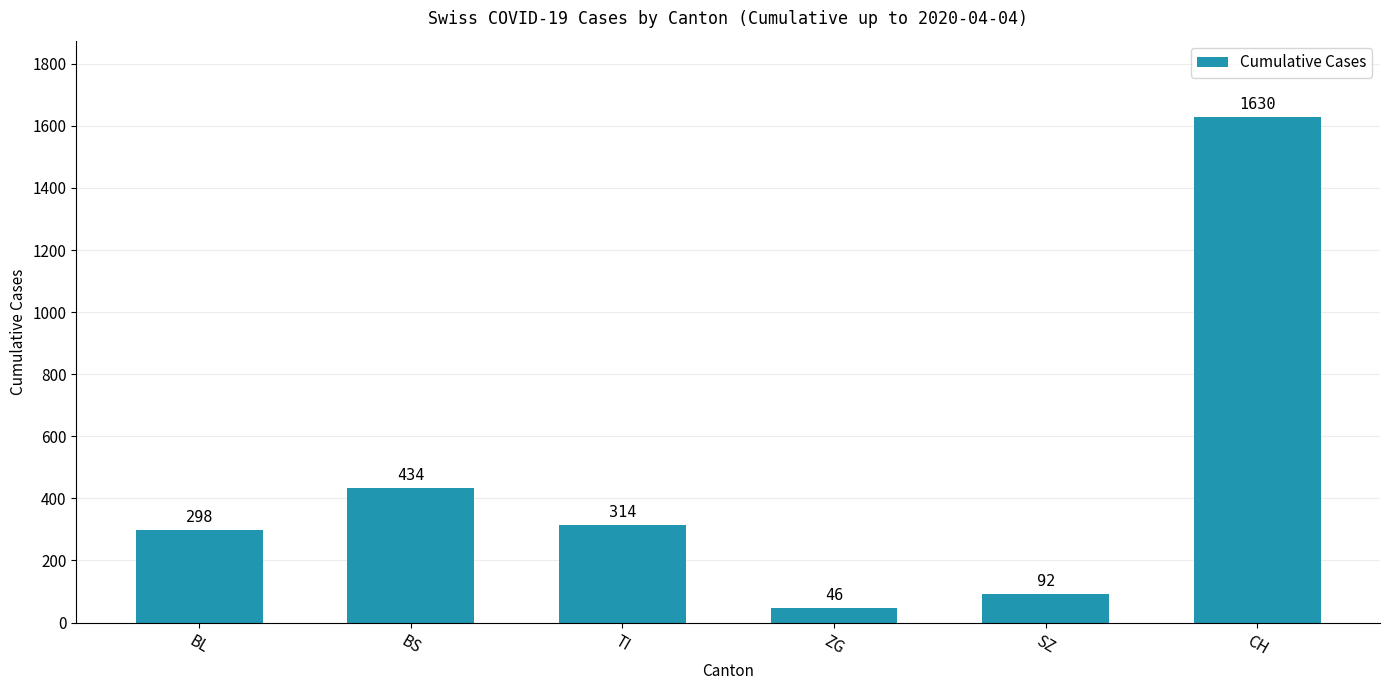

List the labels in order of value, smallest first.

ZG, SZ, BL, TI, BS, CH